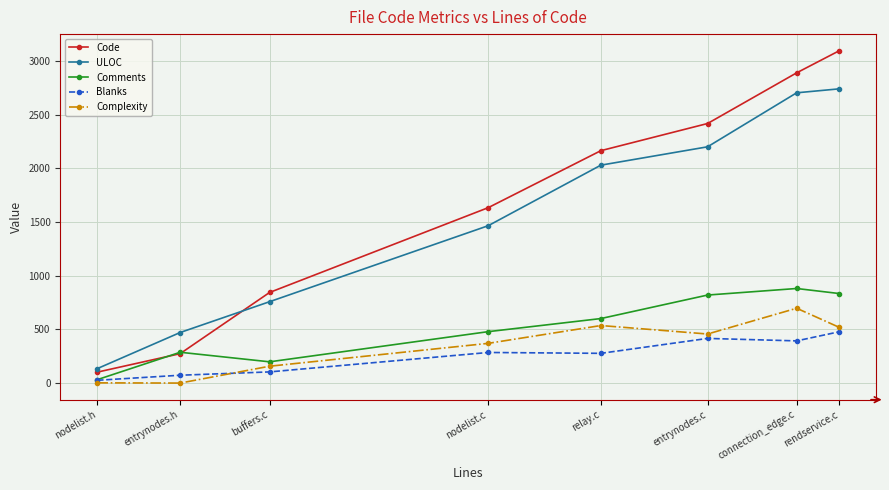

Does the chart have visible grid lines?

Yes